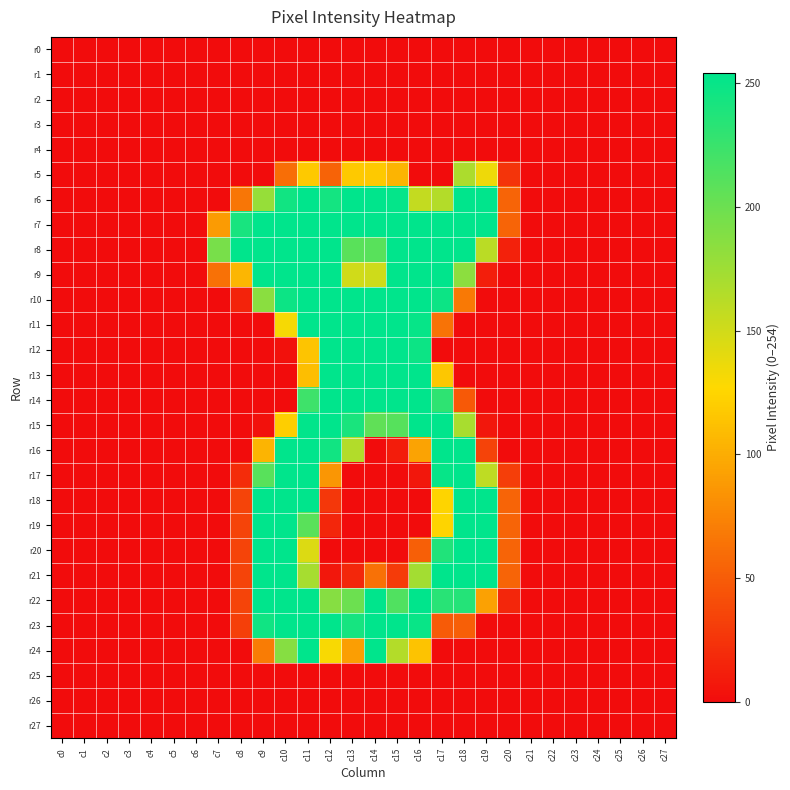

At c2, list the series in order from smallest to largest.

r0, r1, r2, r3, r4, r5, r6, r7, r8, r9, r10, r11, r12, r13, r14, r15, r16, r17, r18, r19, r20, r21, r22, r23, r24, r25, r26, r27